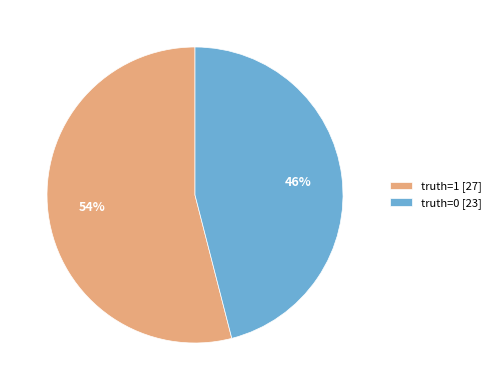

To the nearest percent, what is the difference between the truth=1 [27] and truth=0 [23] slice percentages?

8%